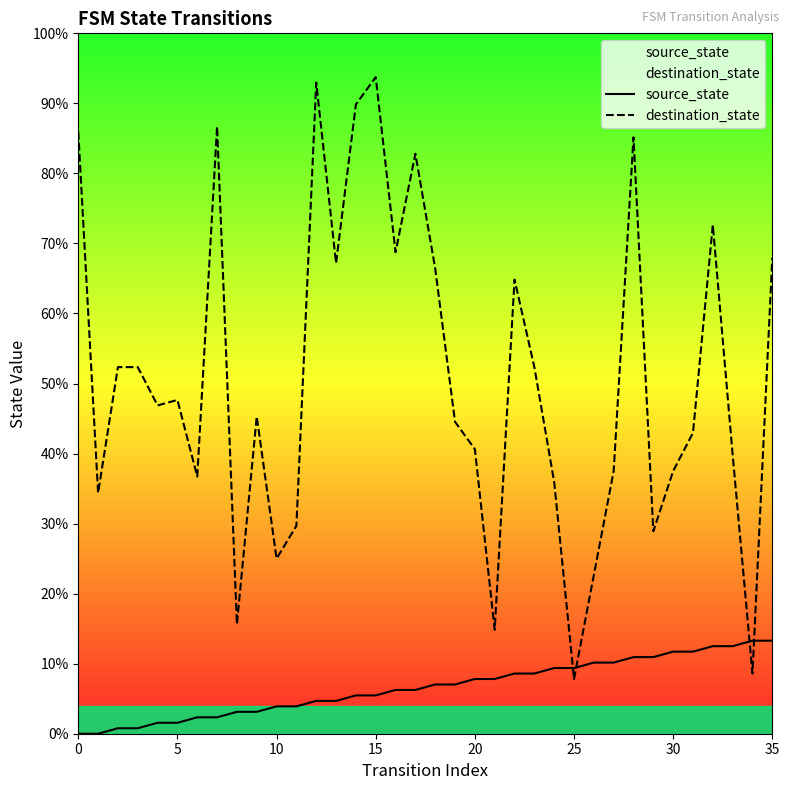

Rank the series at 26 from highest to lowest value.

destination_state, source_state